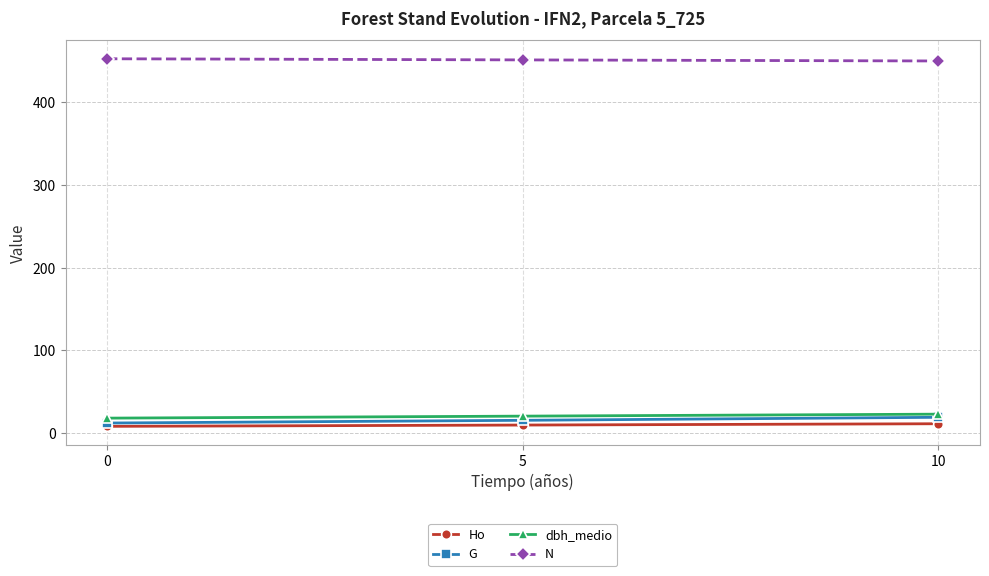

Is it true that N equals 451.3 at 5?

True